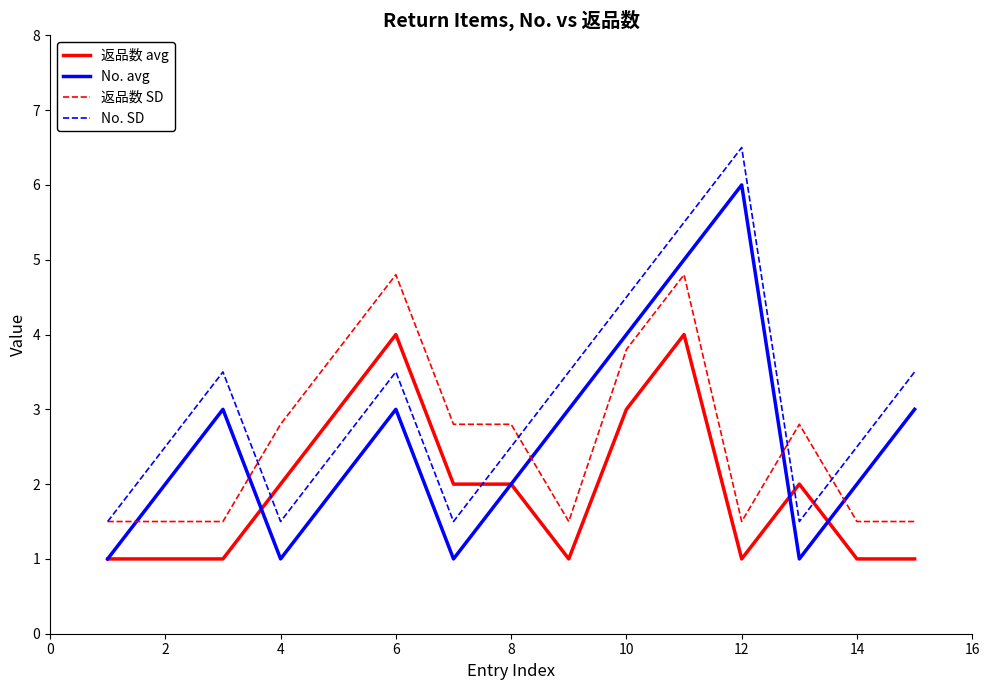

Count the No. avg values in the range 1 to 3.

12